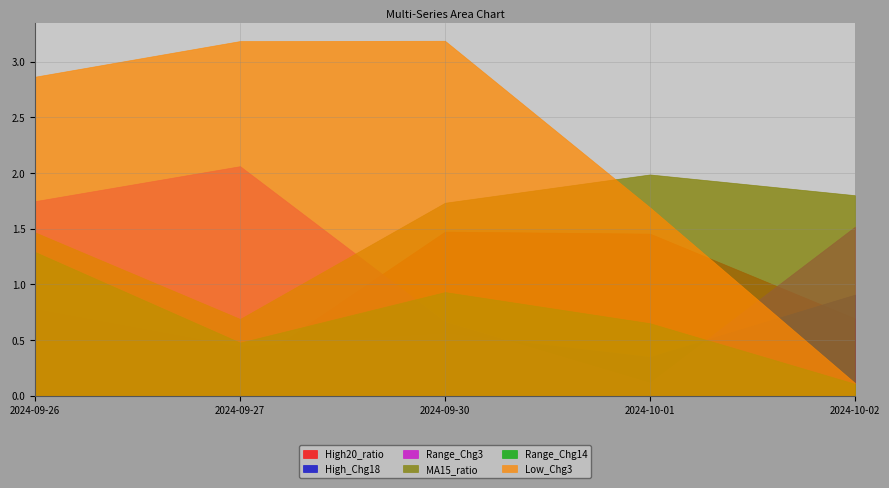

What value does the Low_Chg3 series have at 2024-10-02?

0.1